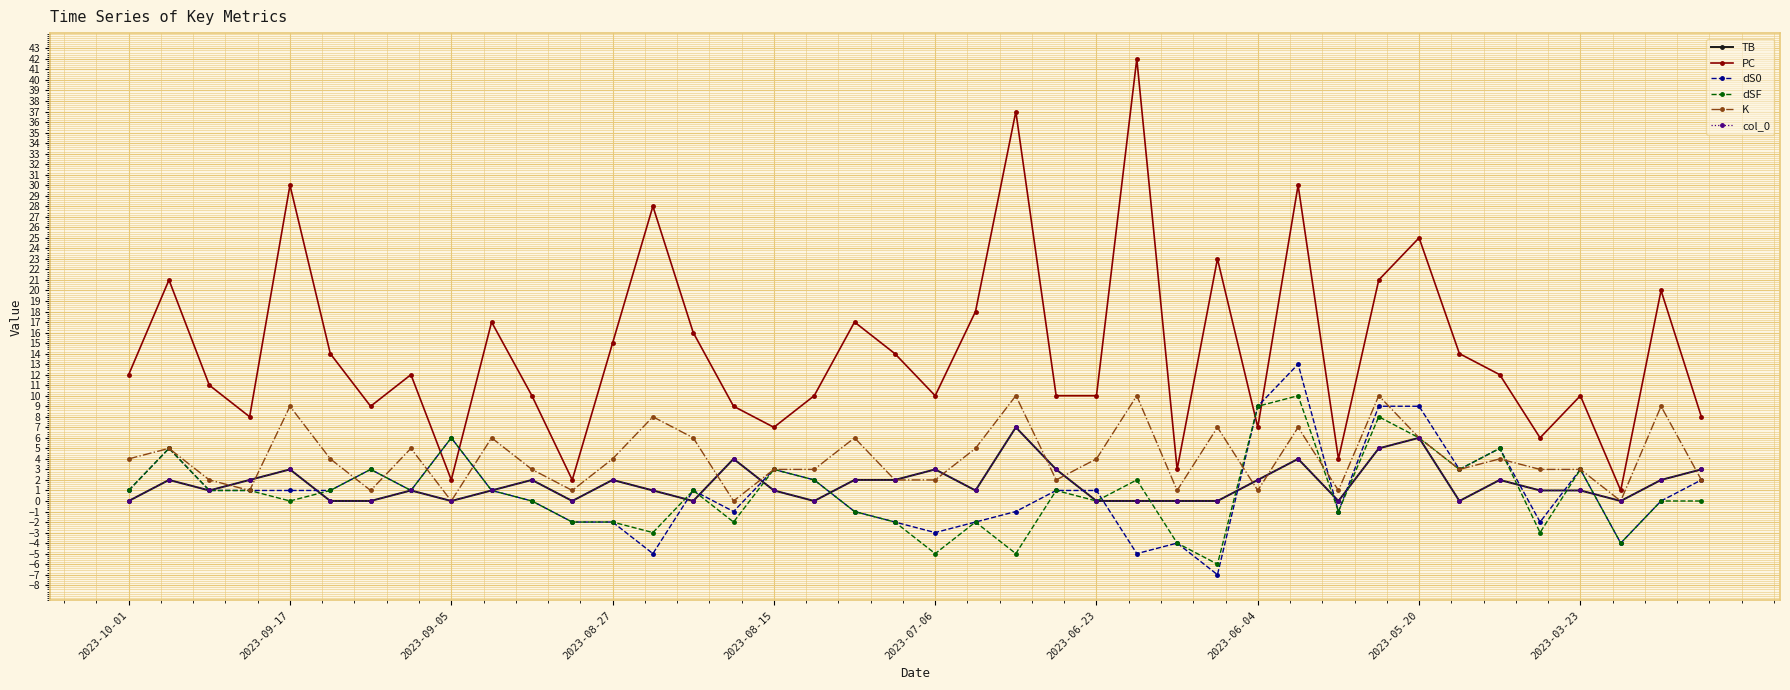

True or false: PC and TB cross at least once.

False